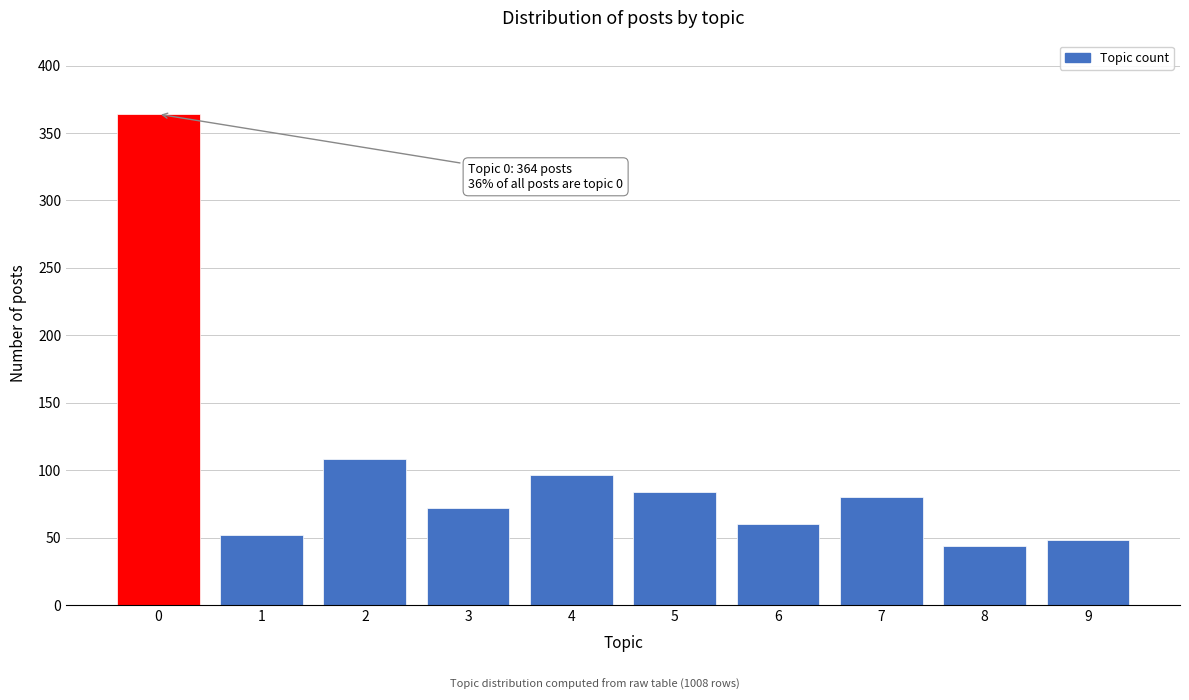

Reading left to right, extract all data points from this chart.

0=364	1=52	2=108	3=72	4=96	5=84	6=60	7=80	8=44	9=48